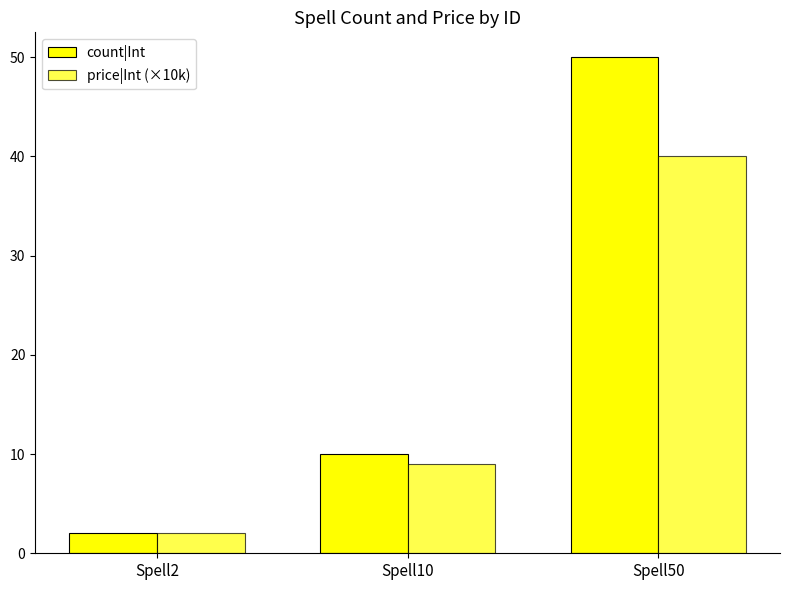

Are the bars grouped side by side (vs. stacked)?

Yes